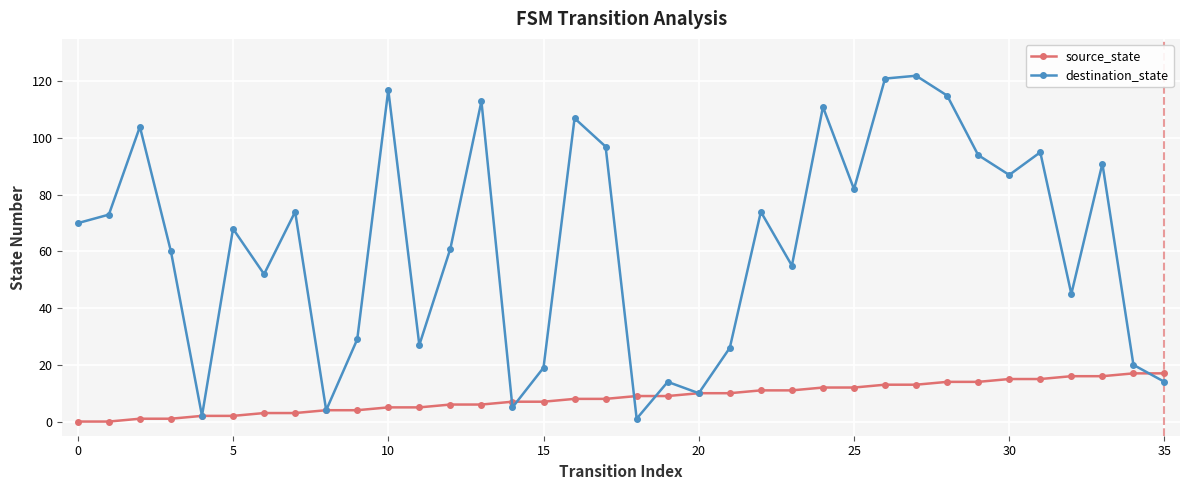

What is the value of the destination_state point at the 22nd from the left?

26